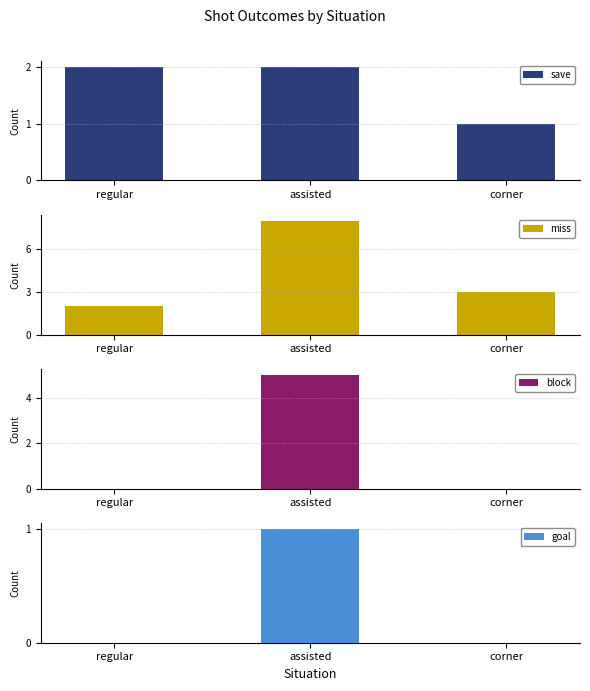

How many bars are there in each group?

4